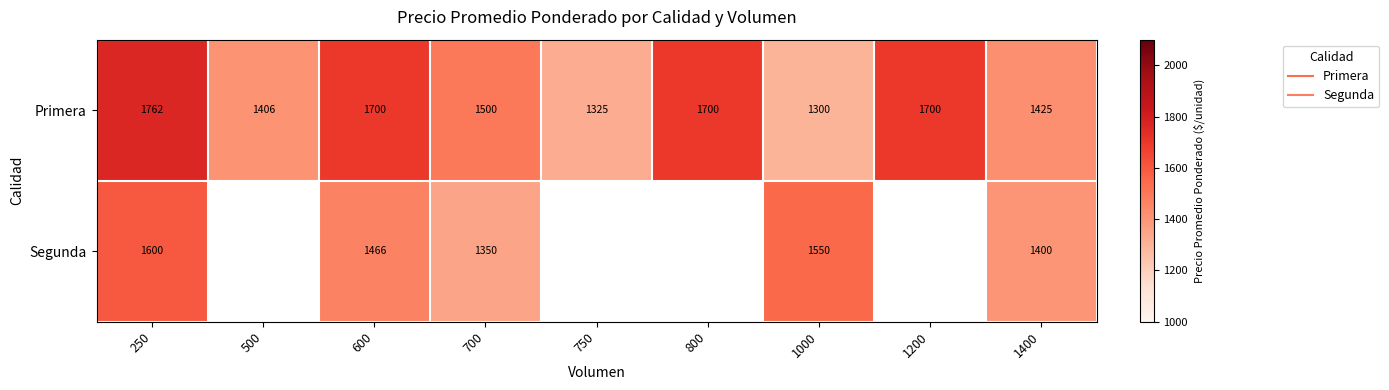

Which series has the largest range (max minus min)?

Primera